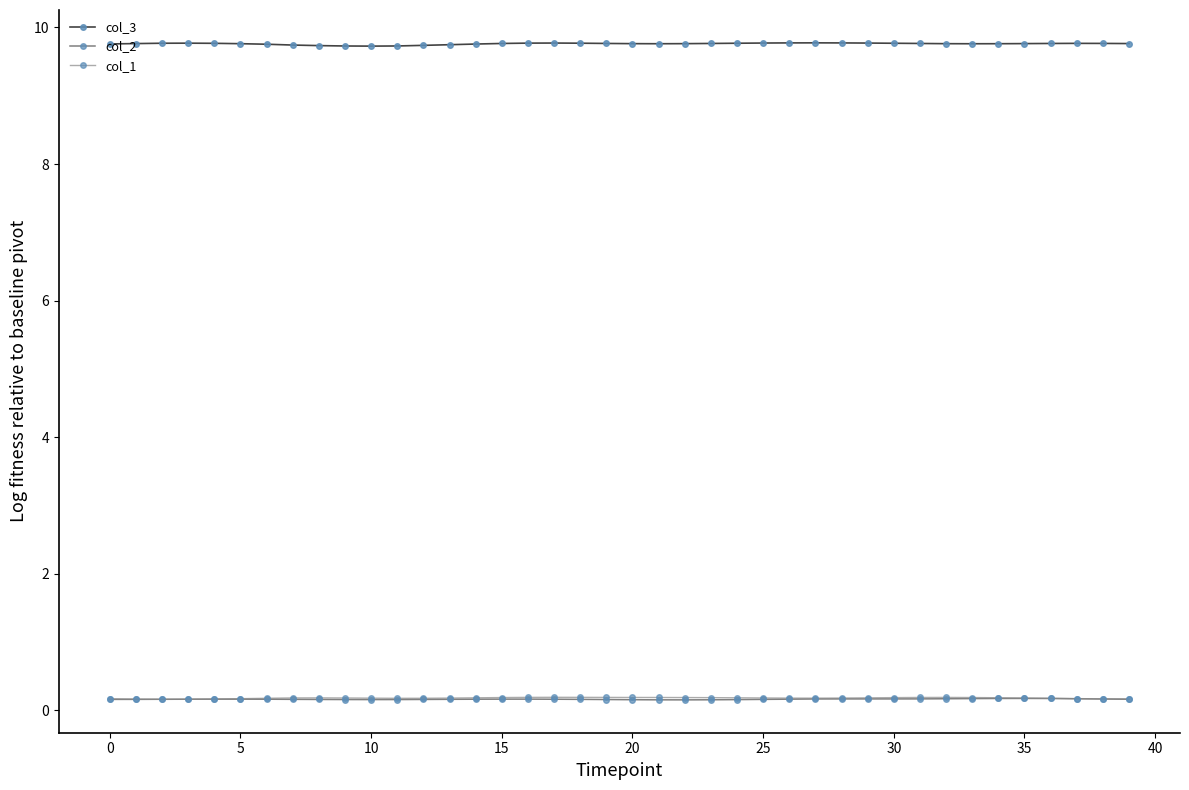

How many col_1 values are between 0 and 1?

40